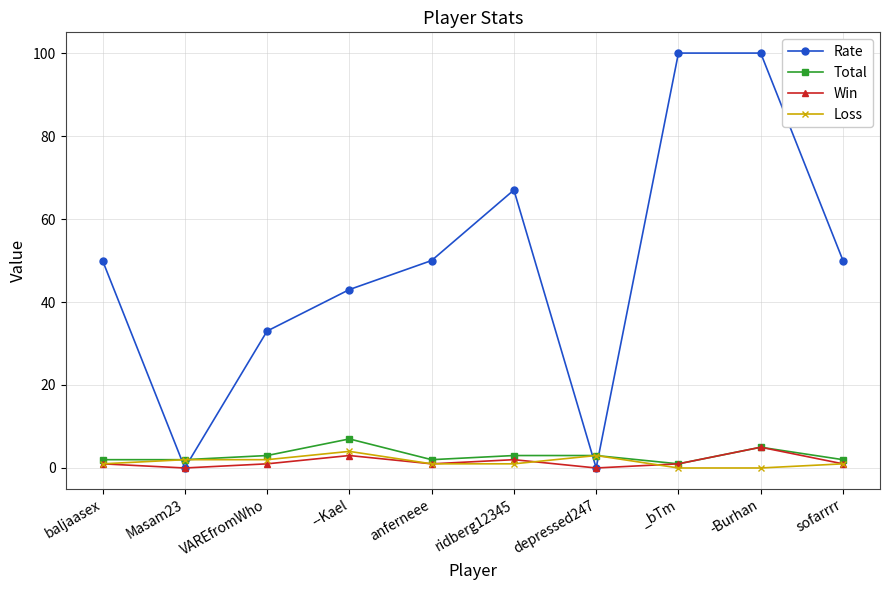

Count the number of categories in the chart.

10